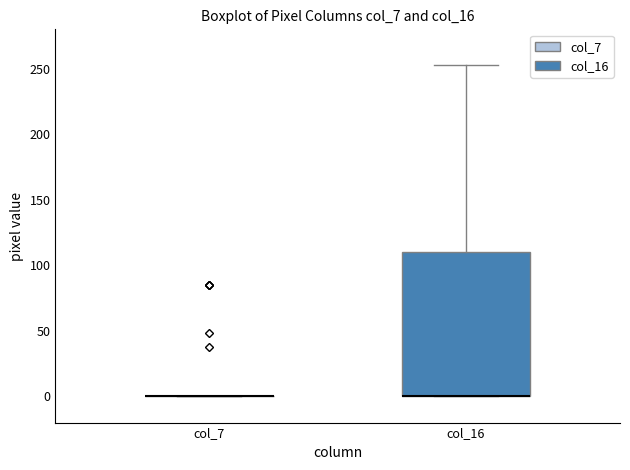

Reading left to right, read every box against the y-axis: the position of its median line, the range the box covers, and the ends of its whiskers. The values are not printed on the chart, so give them approximately, as read against the axis.

col_7: box collapsed to a line at 0, whiskers 0 to 0
col_16: median 0 (drawn on the box's lower edge), box 0 to 110, whiskers 0 to 255